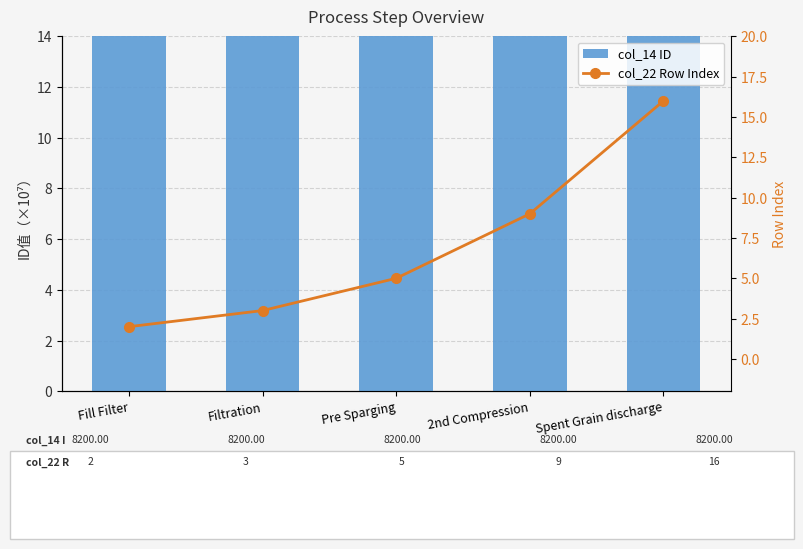

Count the number of data series in this chart.

2